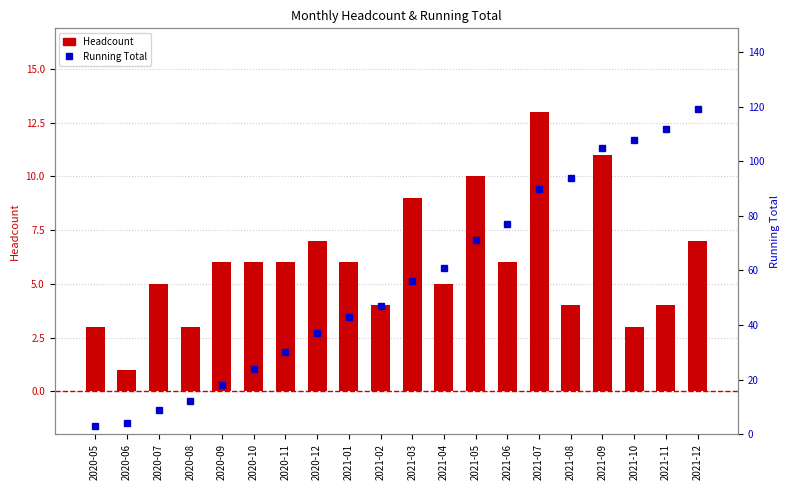

What is the spread (max minus min) of values at 2020-12?

30